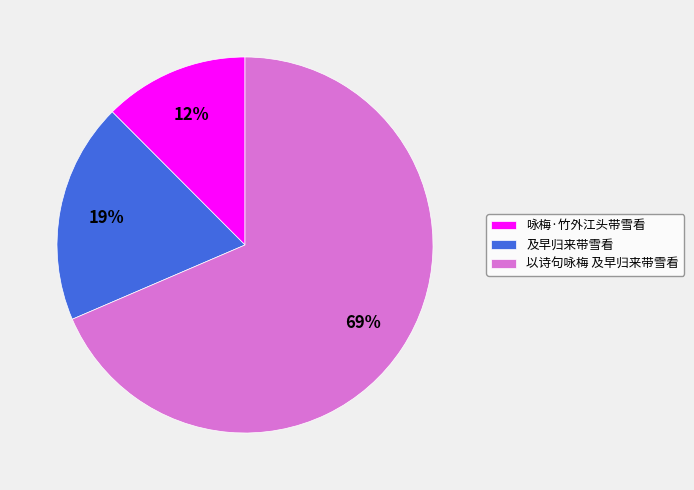

What is the ratio of the value at 及早归来带雪看 to the value at 以诗句咏梅 及早归来带雪看?

0.3